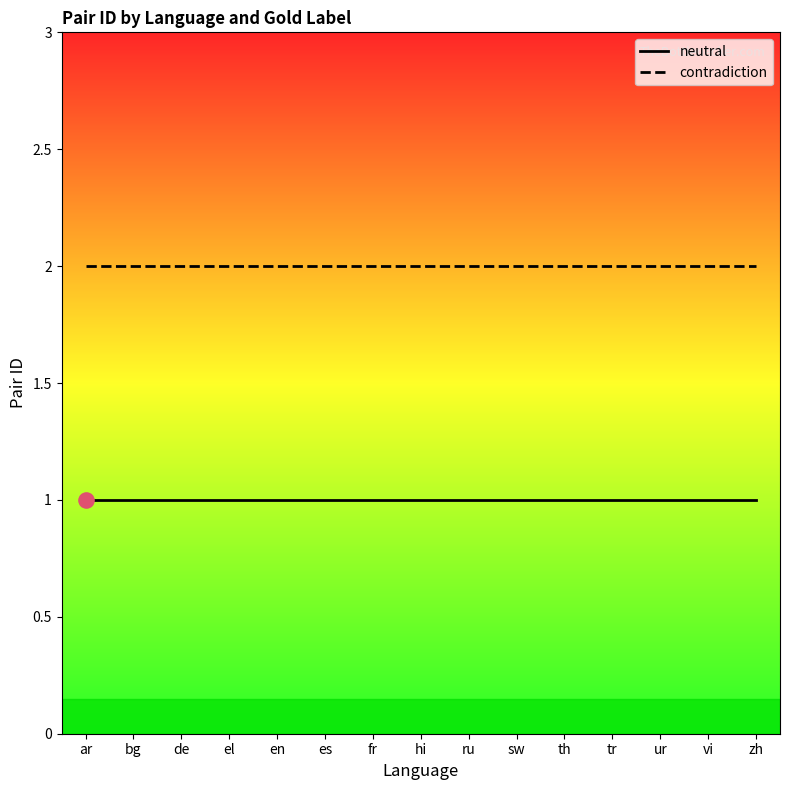

Is the value of neutral at tr greater than the value of contradiction at fr?

No